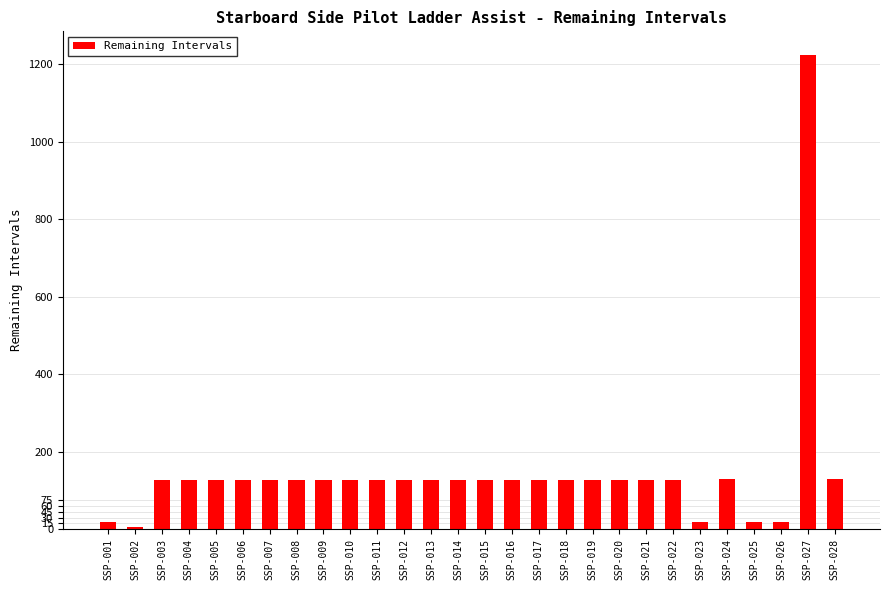

What is the sum of the values at SSP-020 and SSP-003?

256